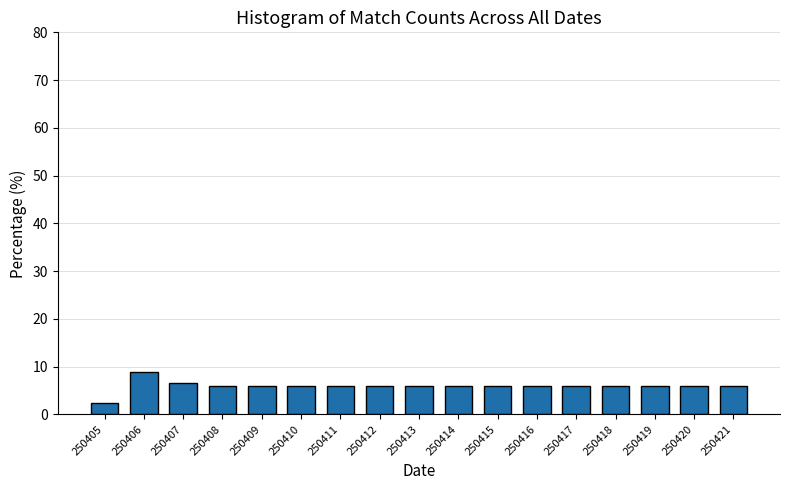

Reading left to right, extract all data points from this chart.

250405=2.4	250406=8.8	250407=6.5	250408=5.9	250409=5.9	250410=5.9	250411=5.9	250412=5.9	250413=5.9	250414=5.9	250415=5.9	250416=5.9	250417=5.9	250418=5.9	250419=5.9	250420=5.9	250421=5.9